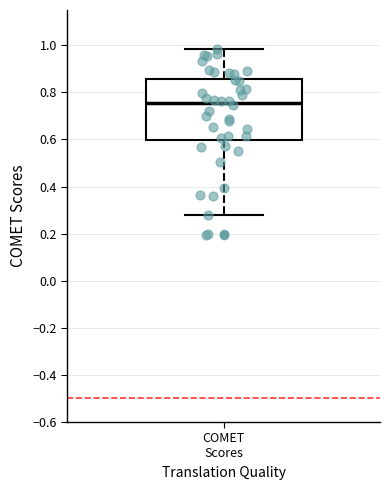

Read this box plot against the y-axis: the position of the median line, the range covered by the box, and the ends of both whiskers. The values are not printed on the chart, so give them approximately, as read against the axis.

median 0.76, box 0.60 to 0.86, whiskers 0.28 to 0.98